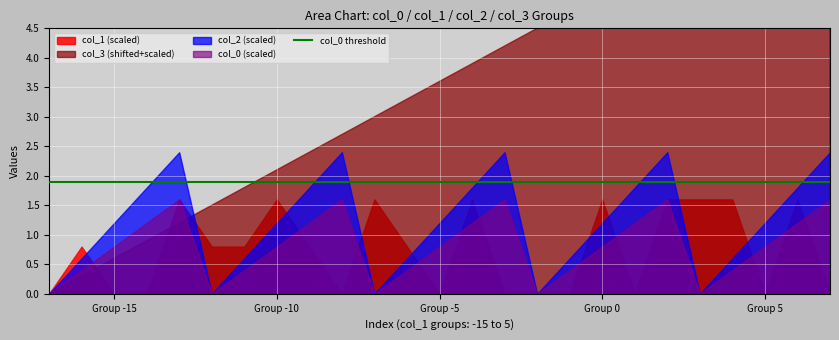

At how many categories does at least one series exceed -9?

25